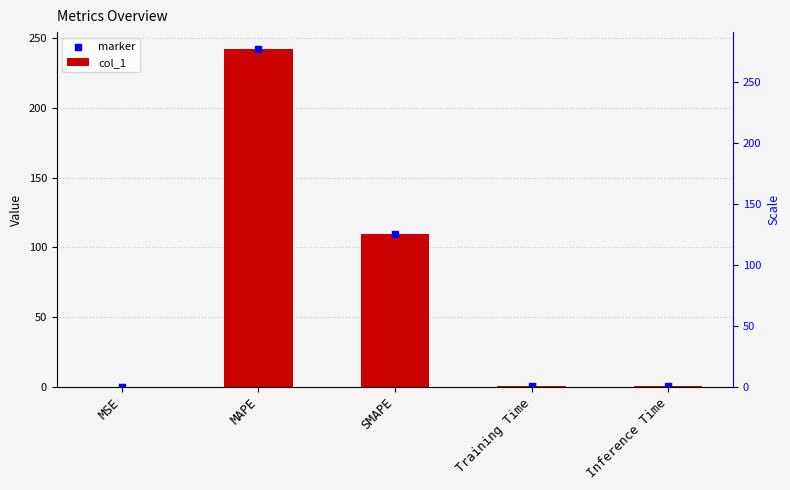

Is the value of marker at Training Time greater than the value of col_1 at Inference Time?

No